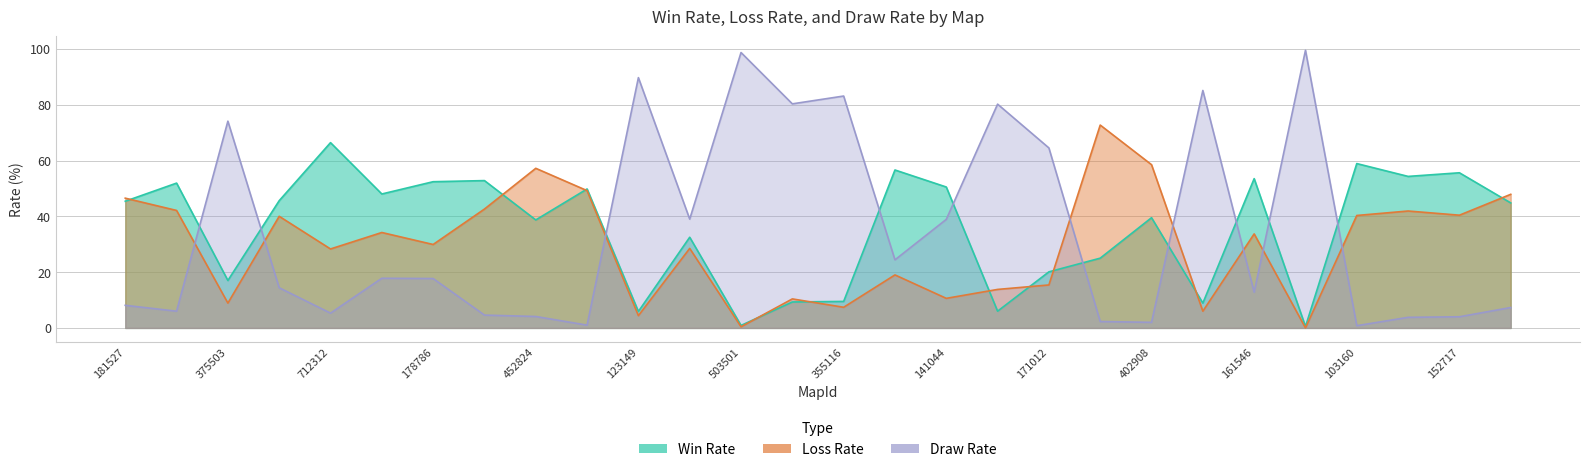

At which category is the sum across all series the highest?

745783465